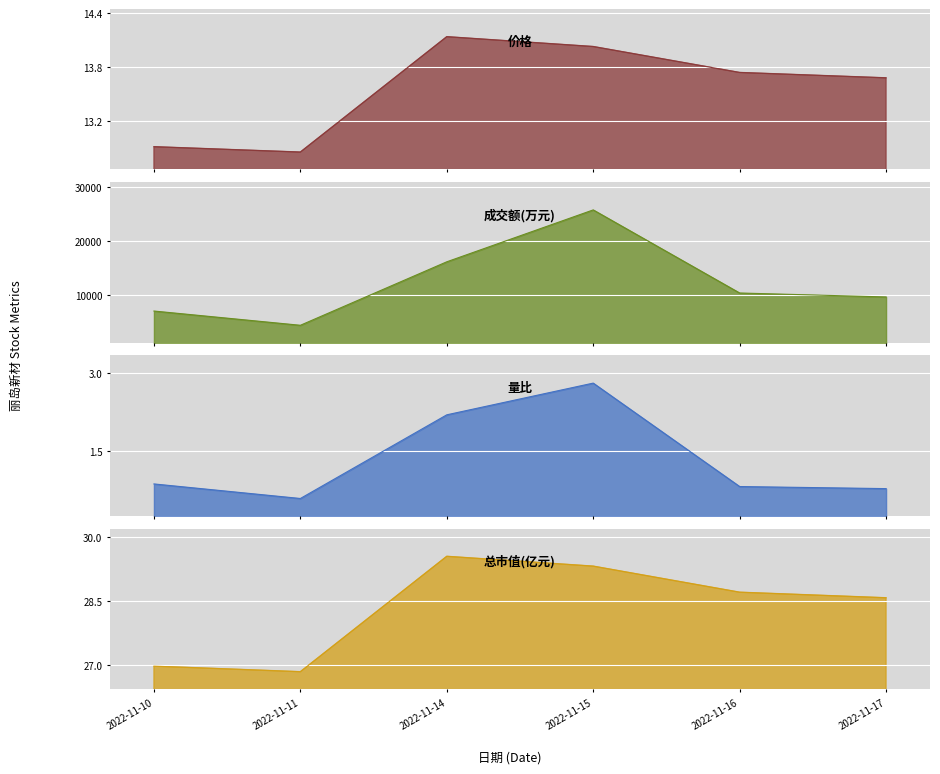

What is the smallest value displayed?

0.6